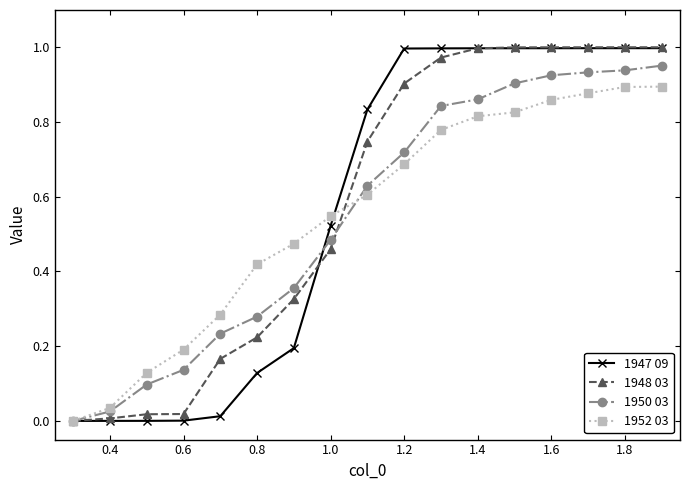

What are all the series names shown in the legend?

1947 09, 1948 03, 1950 03, 1952 03